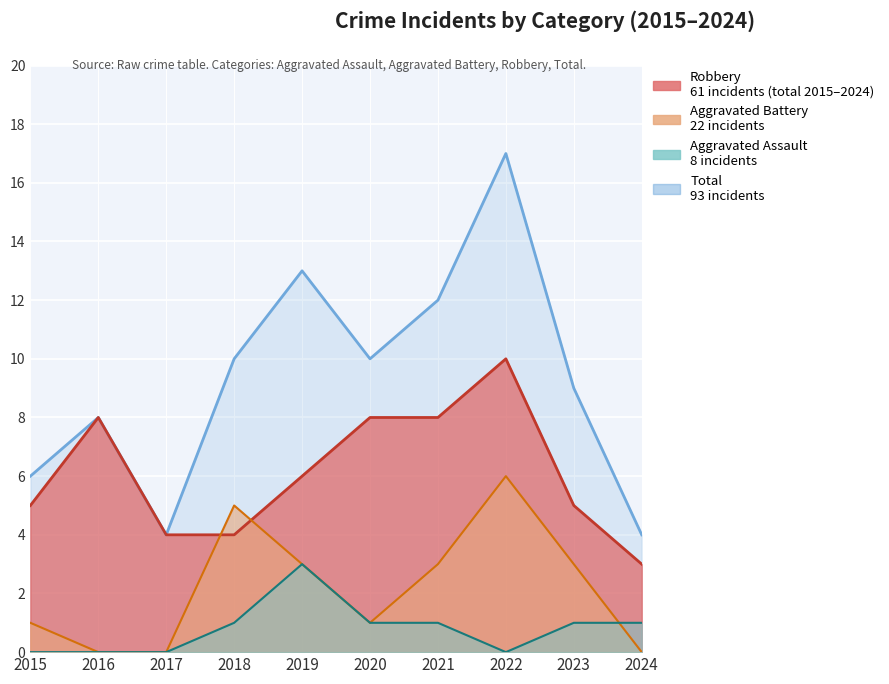

List the labels in order of value, smallest first.

2017, 2024, 2015, 2016, 2023, 2018, 2020, 2021, 2019, 2022